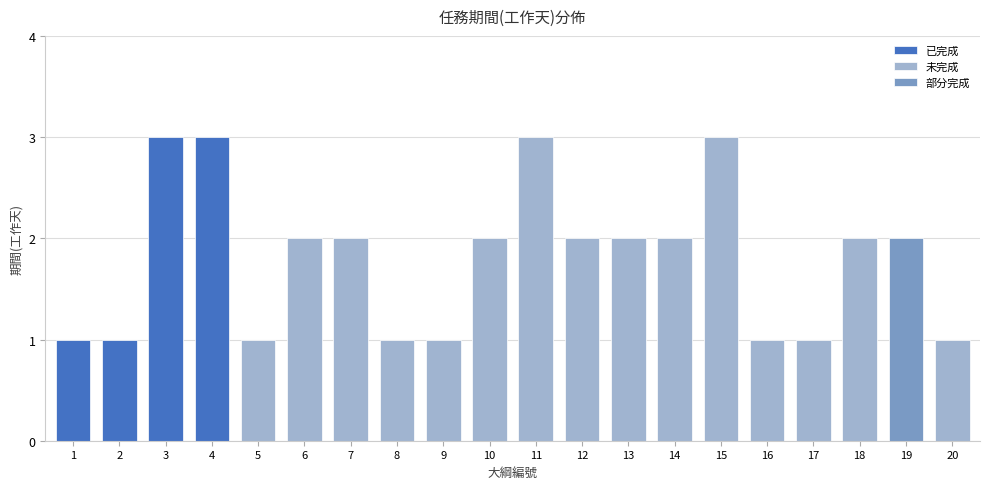

List the labels in order of value, smallest first.

1, 2, 5, 8, 9, 16, 17, 20, 6, 7, 10, 12, 13, 14, 18, 19, 3, 4, 11, 15